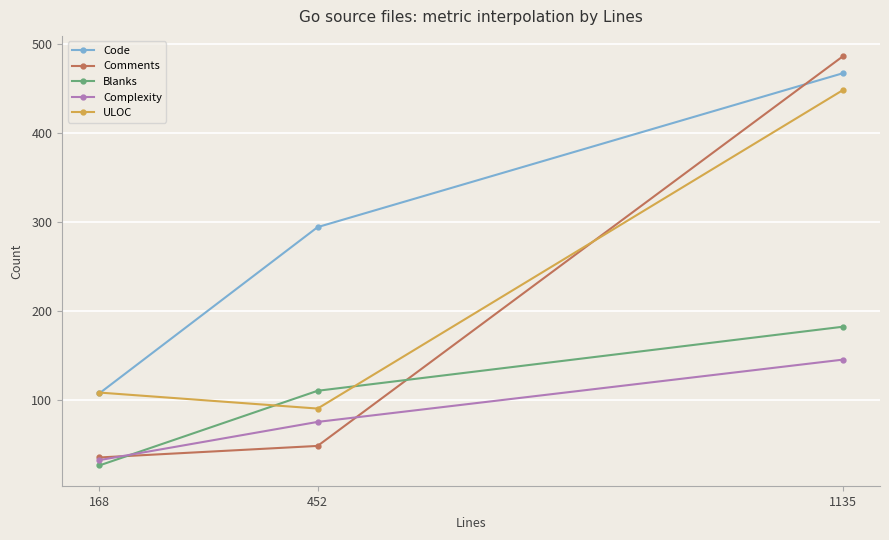

At how many categories does at least one series exceed 46?

3